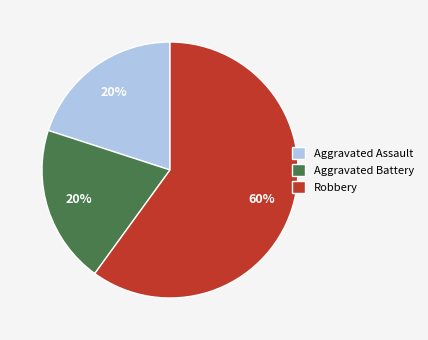

To the nearest percent, what is the difference between the Aggravated Battery and Robbery slice percentages?

40%